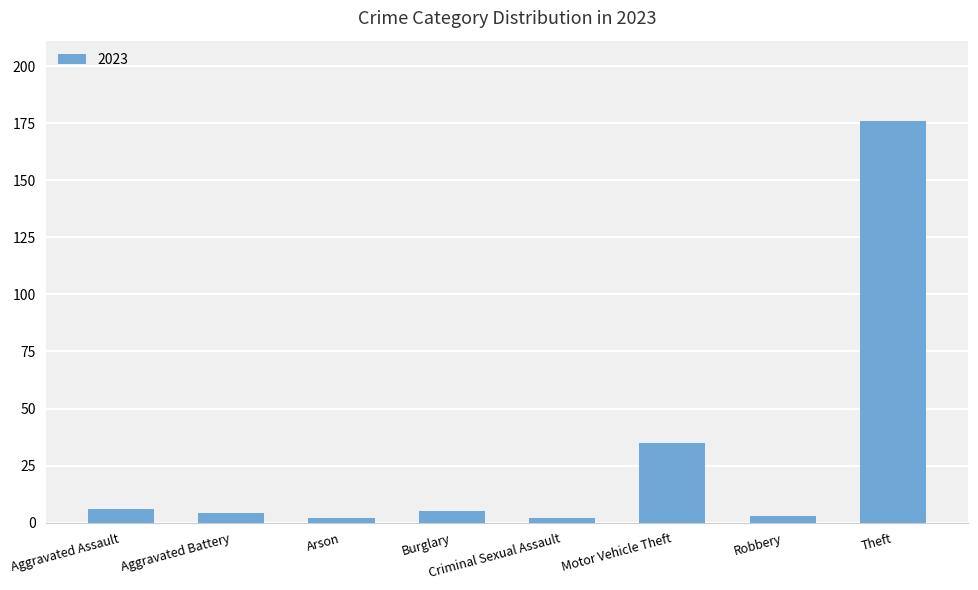

Does the chart contain any negative values?

No